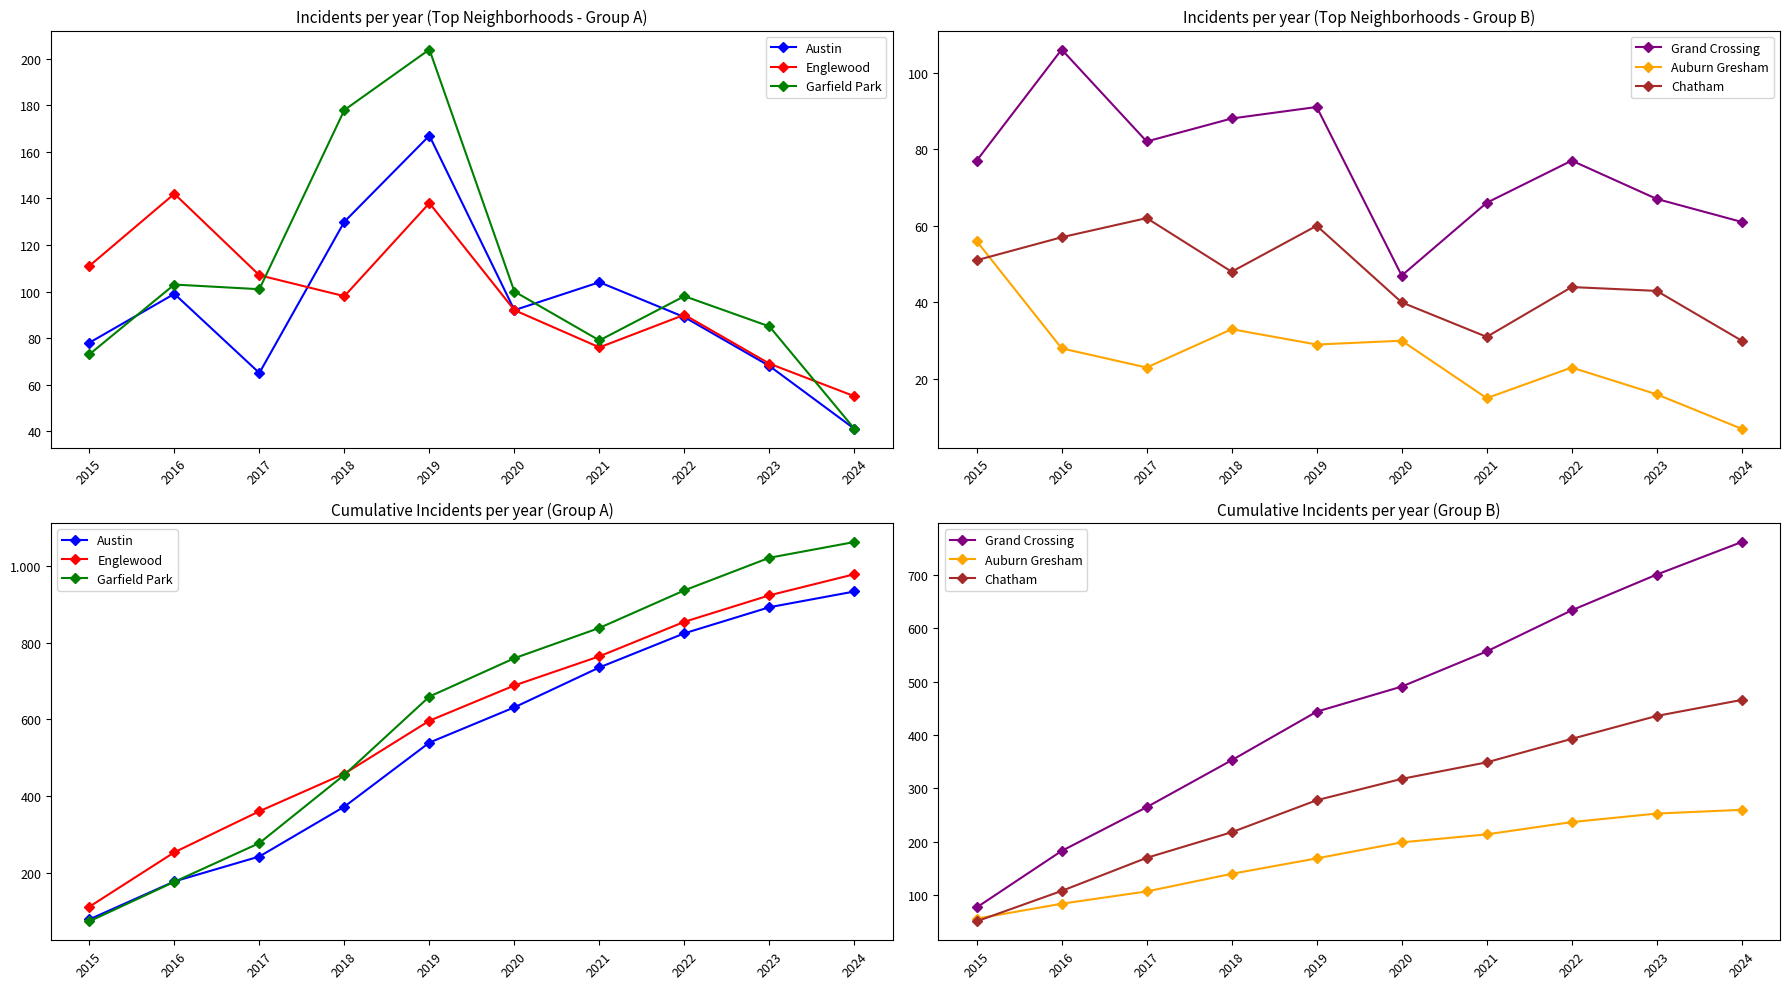

How many values in the Garfield Park series exceed 759?

4